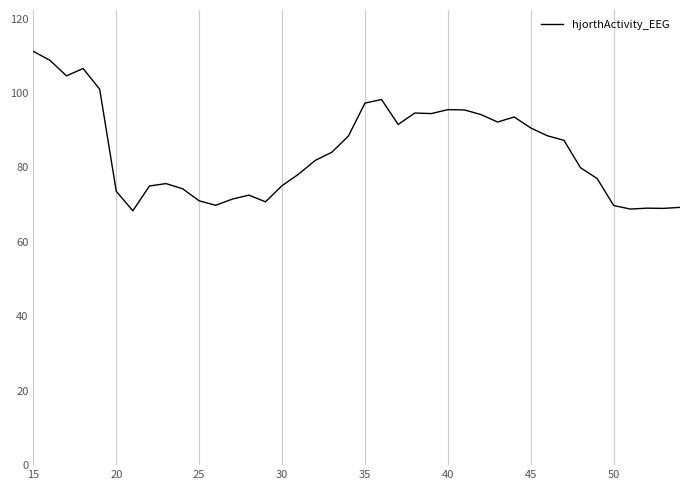

What is the smallest value displayed?

68.3